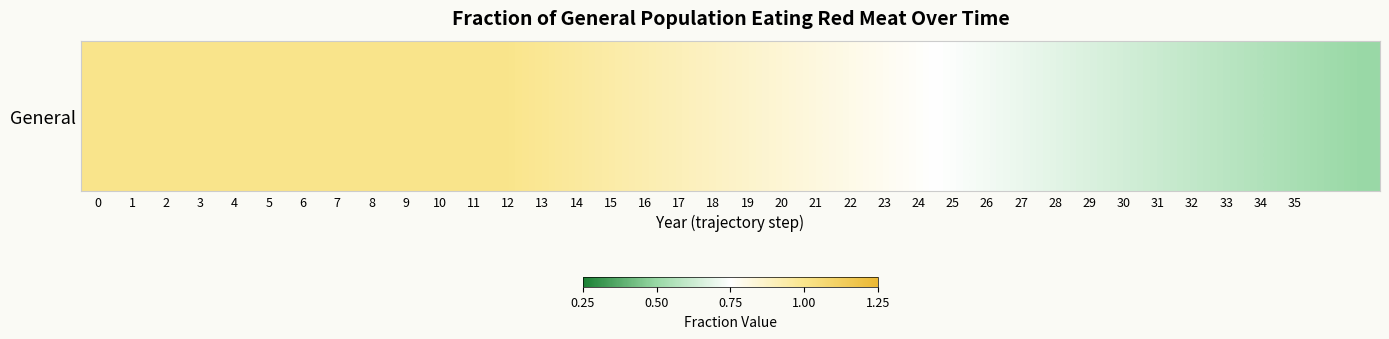

True or false: the data shows 0.3 at 6.

False